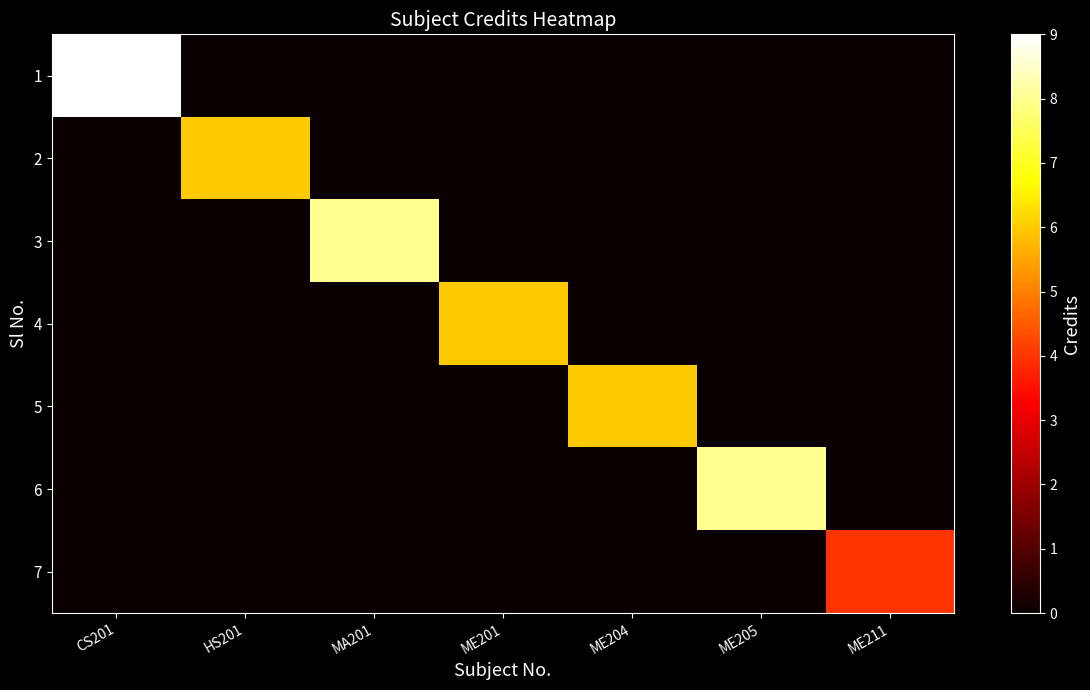

How many data points does each series have?

7